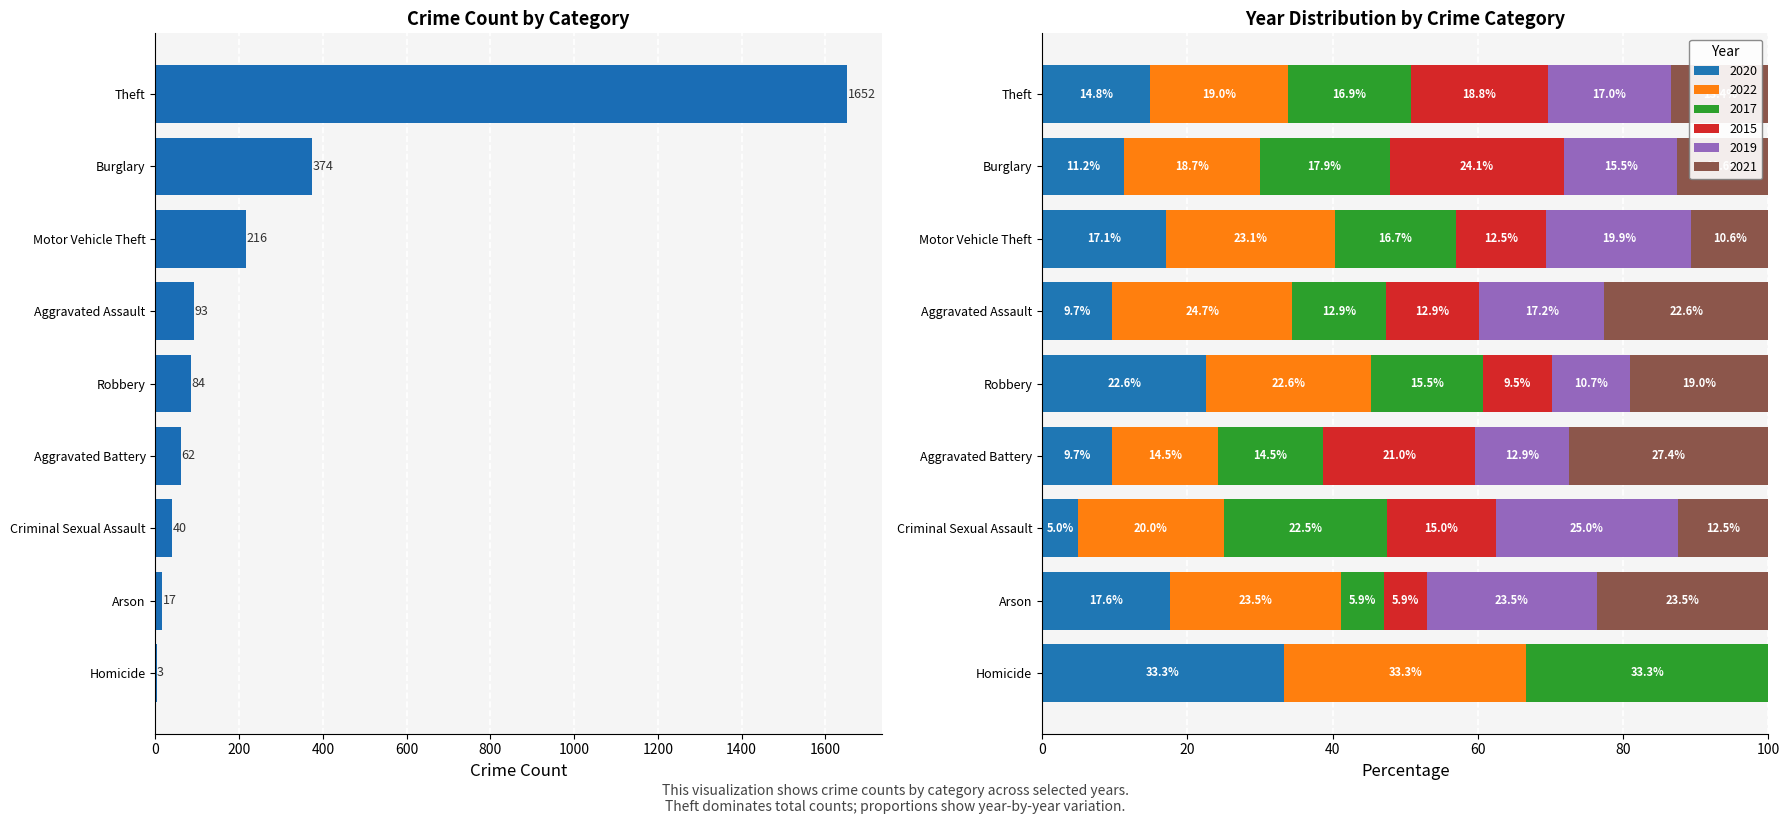

True or false: 2020 has a value of 35.5 at Robbery.

False